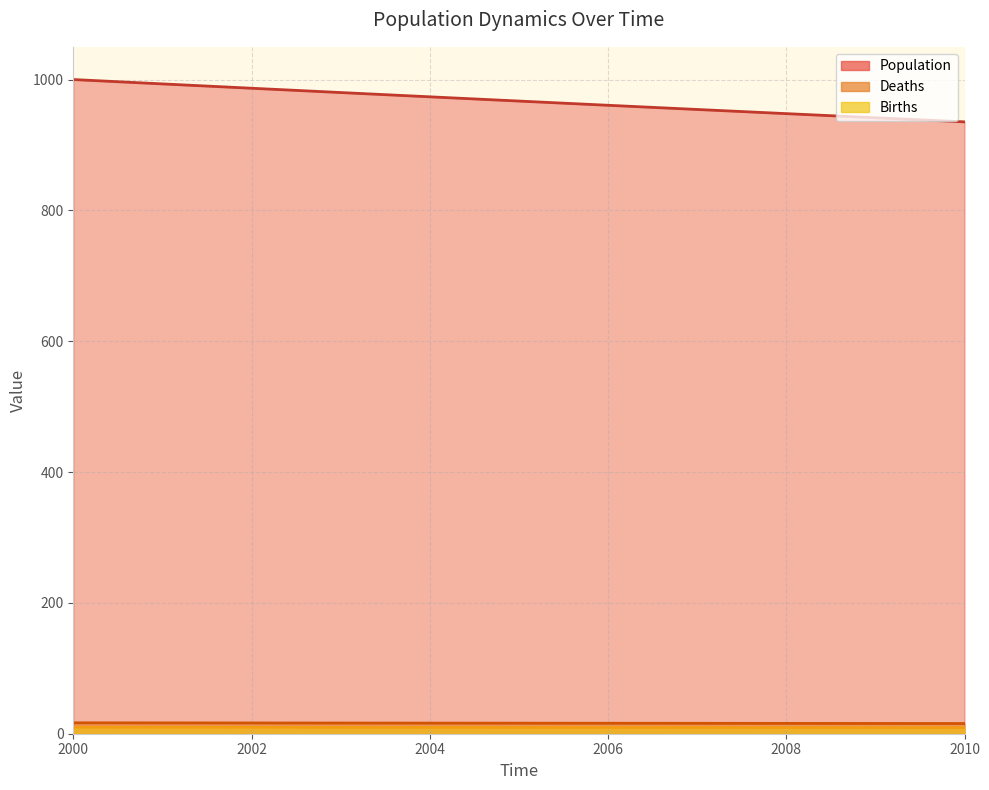

Is the value of Deaths at 2003 greater than the value of Births at 2004?

No